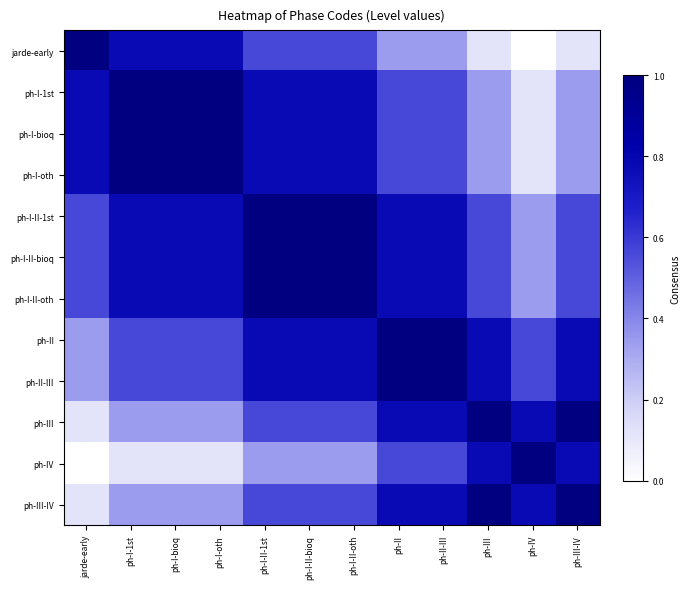

Which has a higher value, ph-I-II-bioq or ph-III?

ph-I-II-bioq